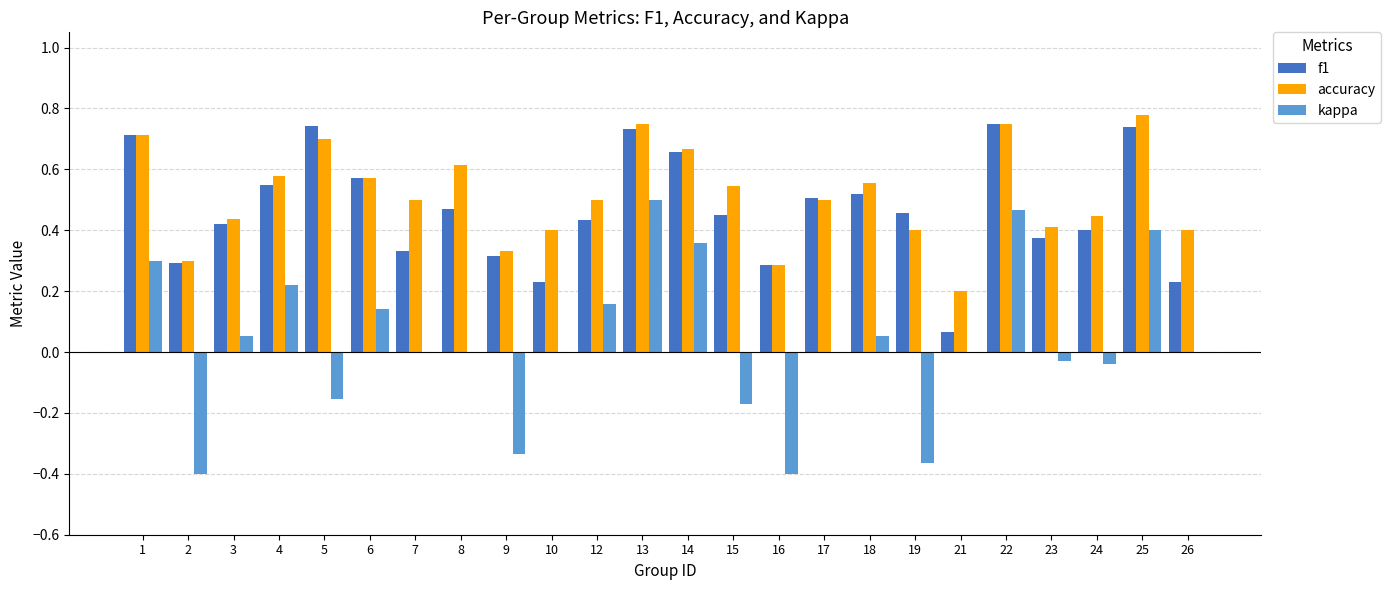

What is the sum of all accuracy values?

12.3